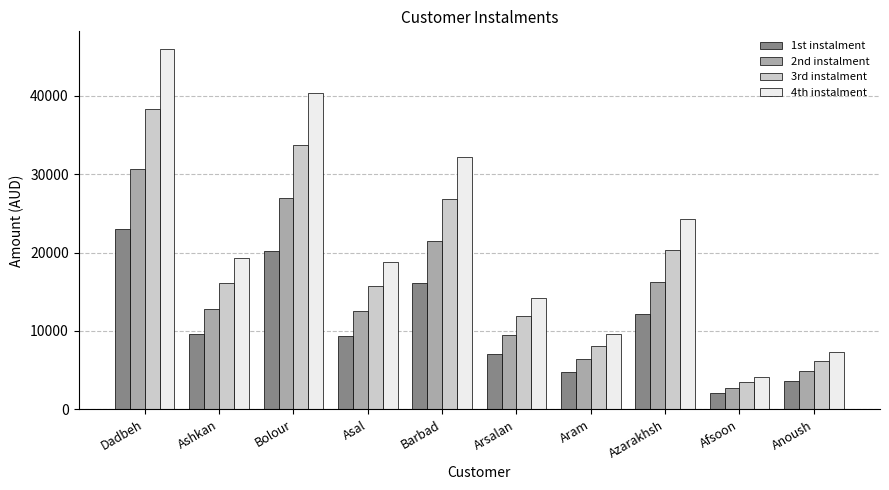

How many bars are there in each group?

4